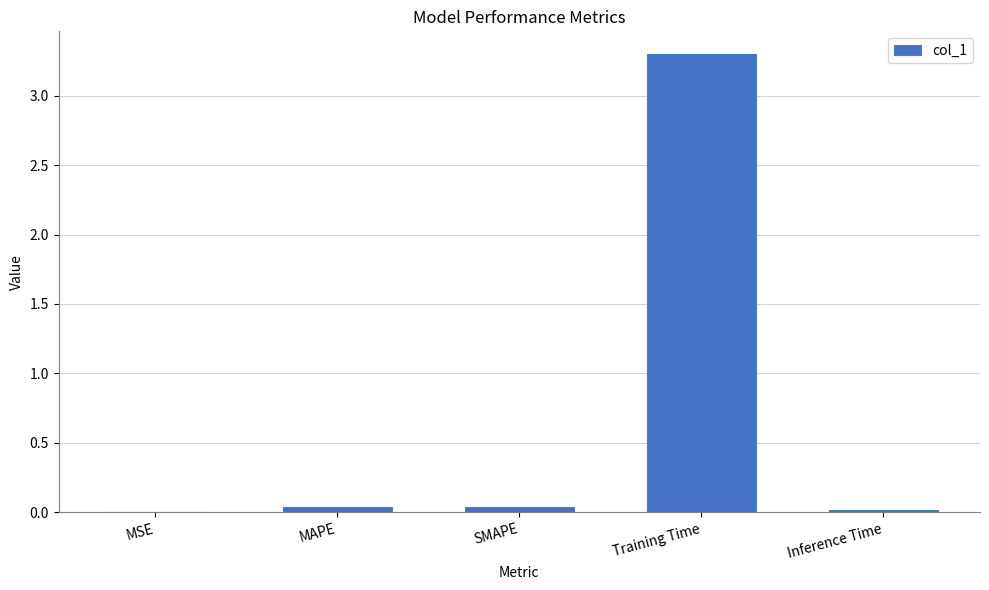

True or false: the data shows 1.6 at Training Time.

False